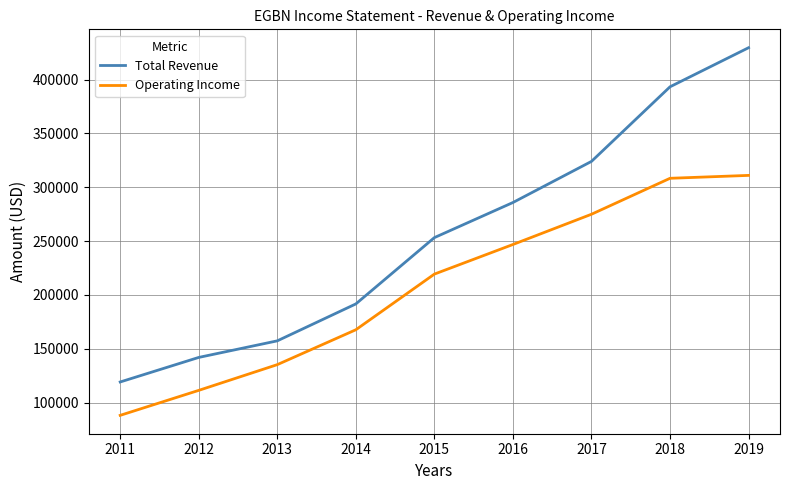

What value does the Total Revenue series have at 2018?

393300